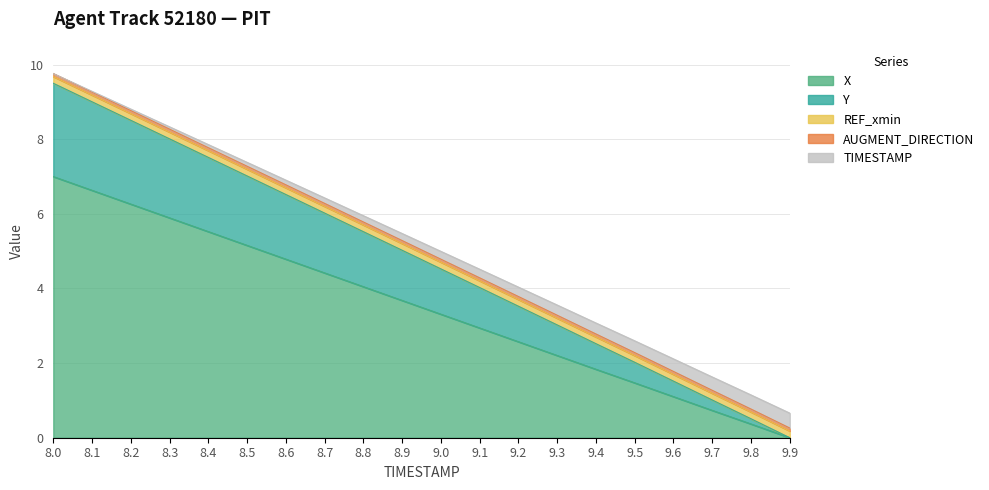

Which category has the lowest value across all series?

9.9